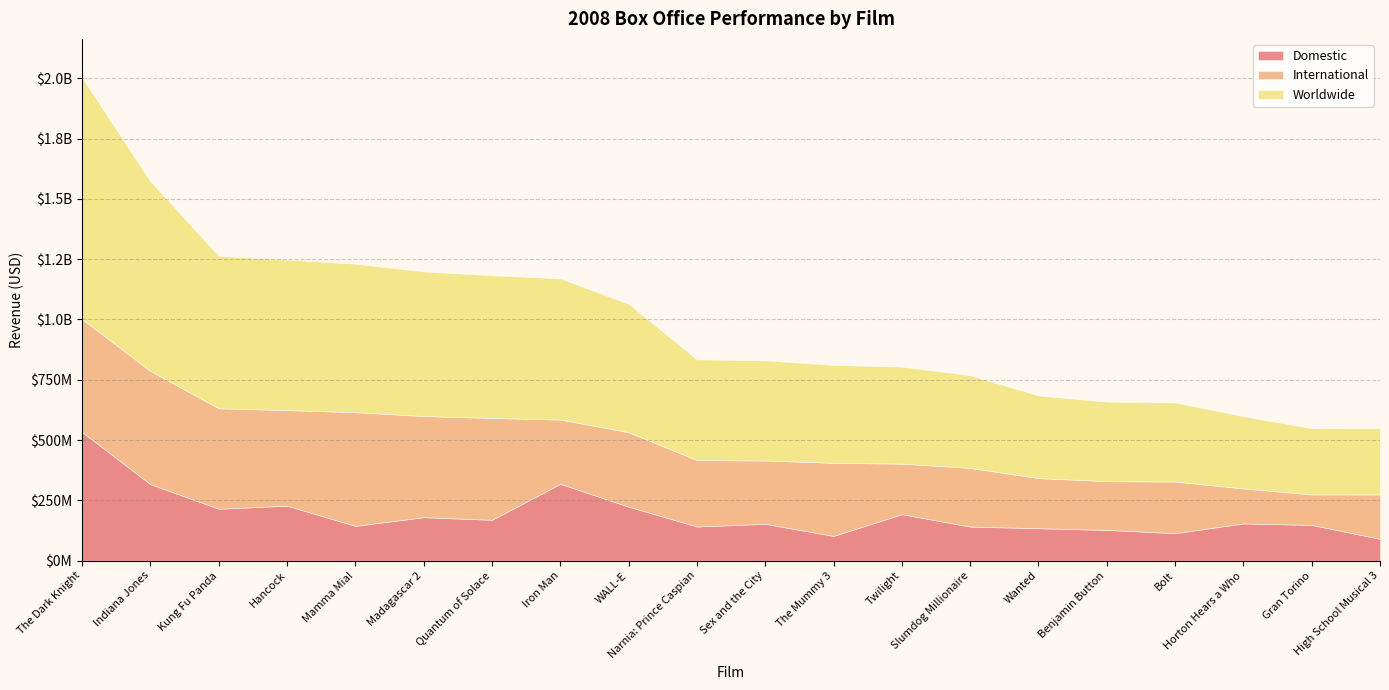

What is the maximum value for International?

471618709